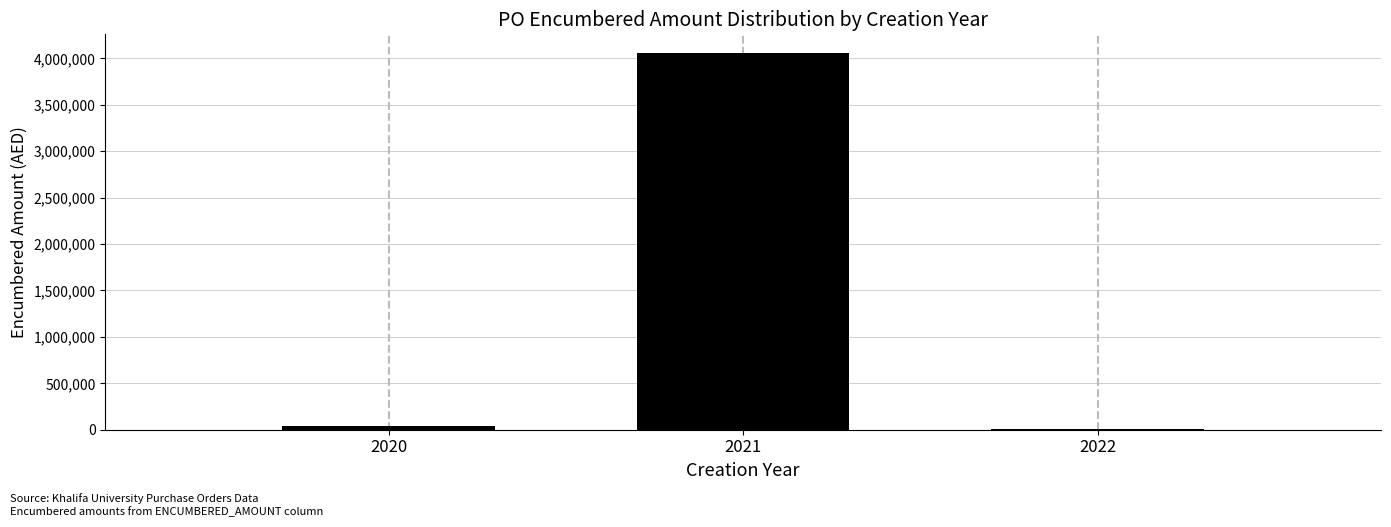

Reading left to right, list all the values displayed in this chart.

2020=39312.2	2021=4055844.3	2022=5950.0